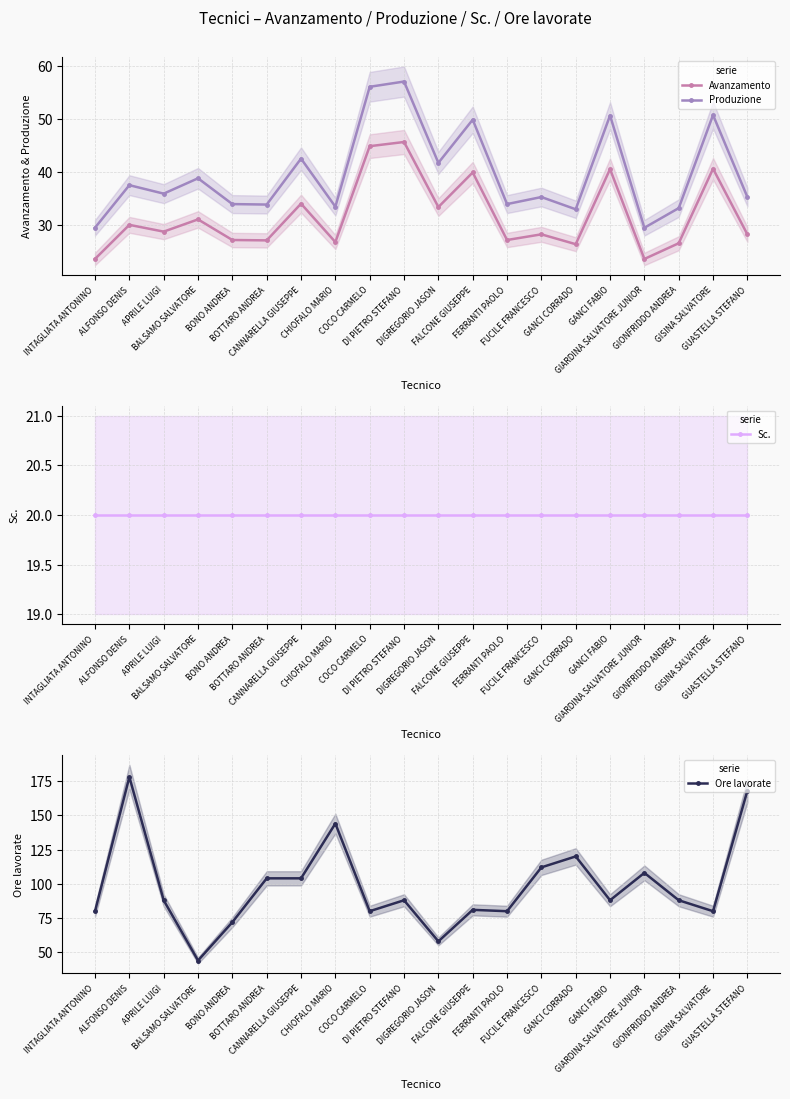

True or false: Sc. and Ore lavorate cross at least once.

False